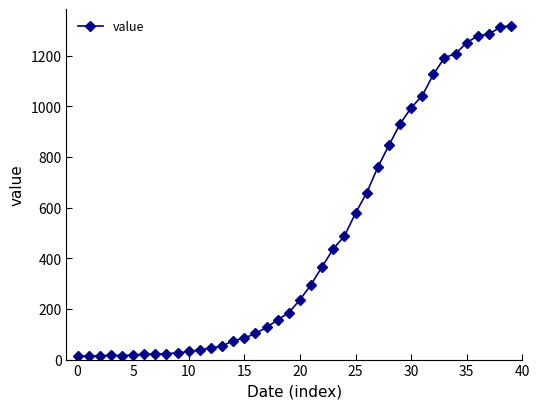

What is the sum of all values?

18689